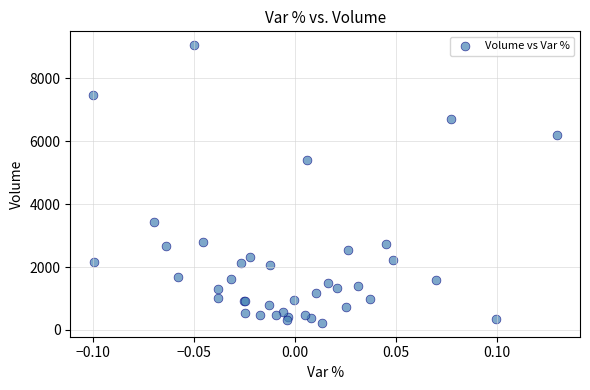

What Y value in the scatter plot is closest to 4641?

5416